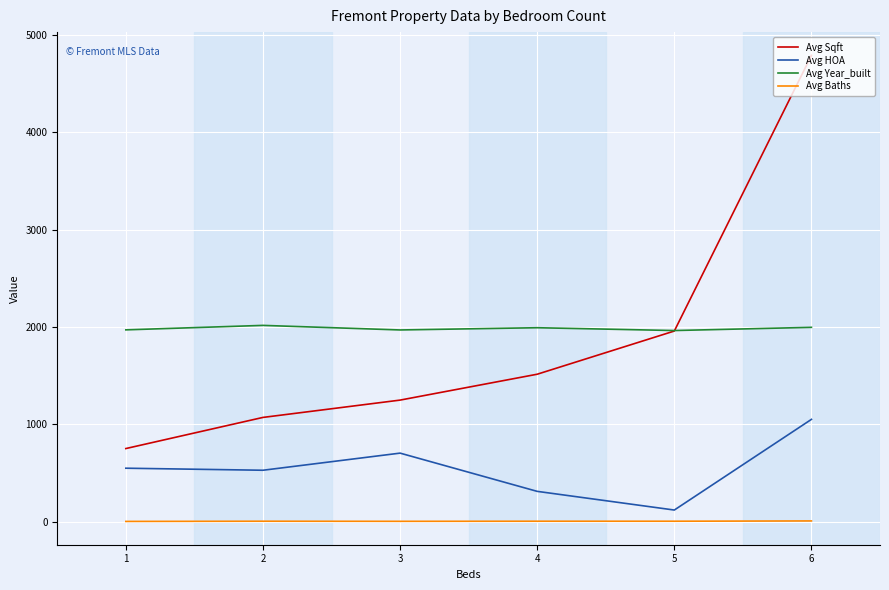

At which category does the chart reach its peak across all series?

6